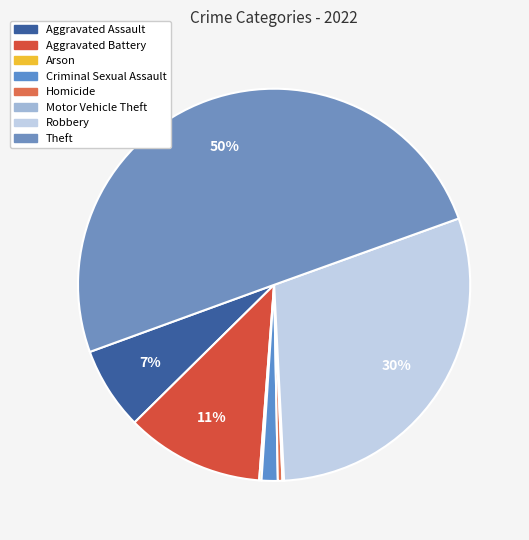

To the nearest percent, what is the average slice percentage?

12%